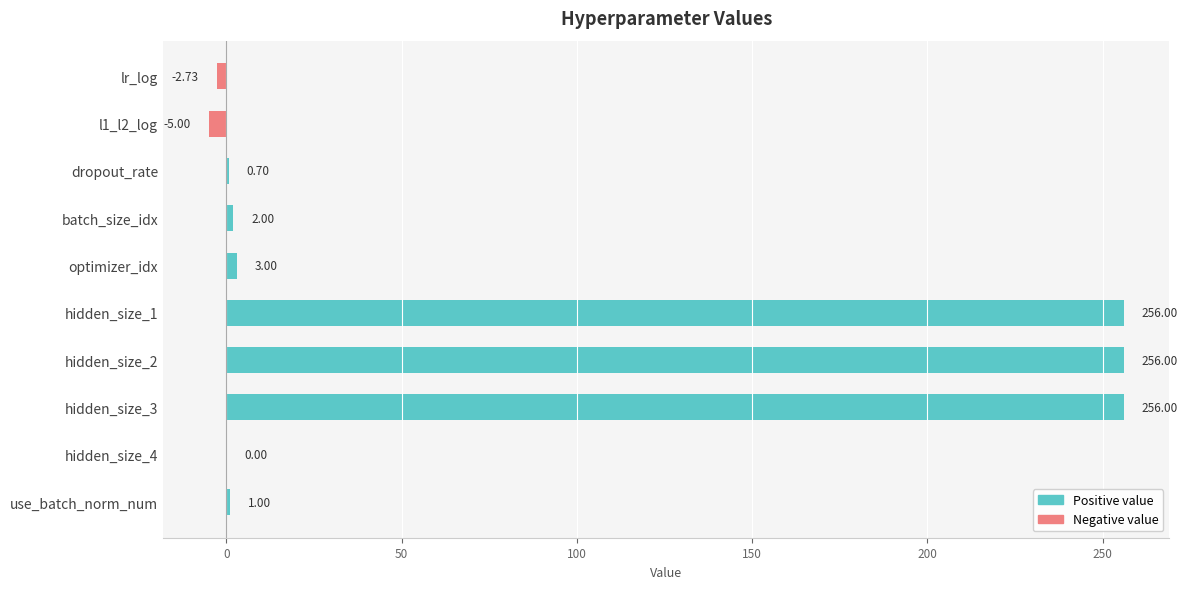

Between use_batch_norm_num and lr_log, which is larger?

use_batch_norm_num